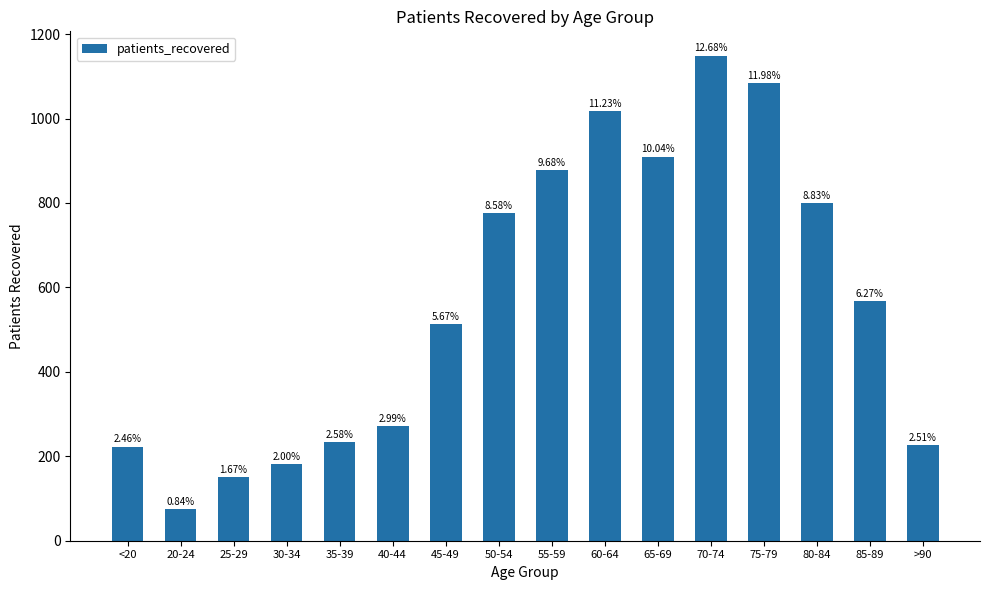

Are the bars grouped side by side (vs. stacked)?

No